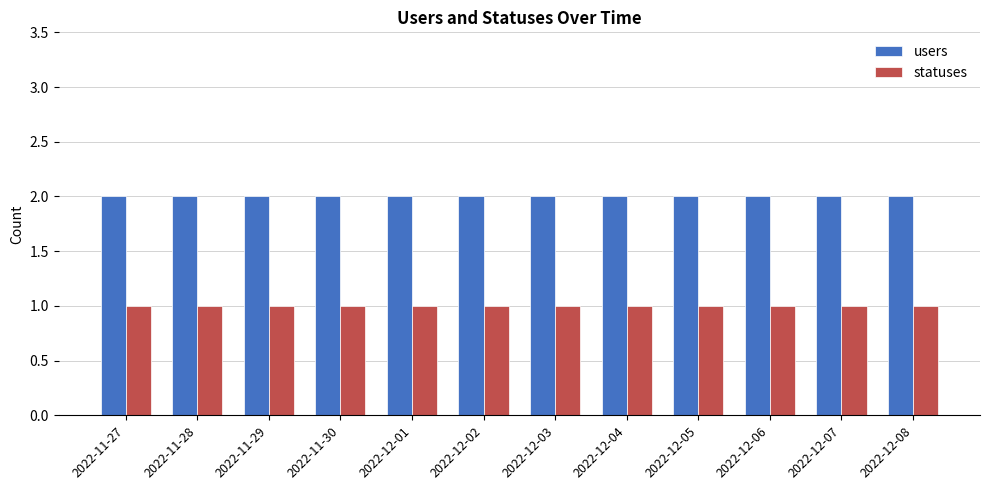

At how many categories does at least one series exceed 1?

12